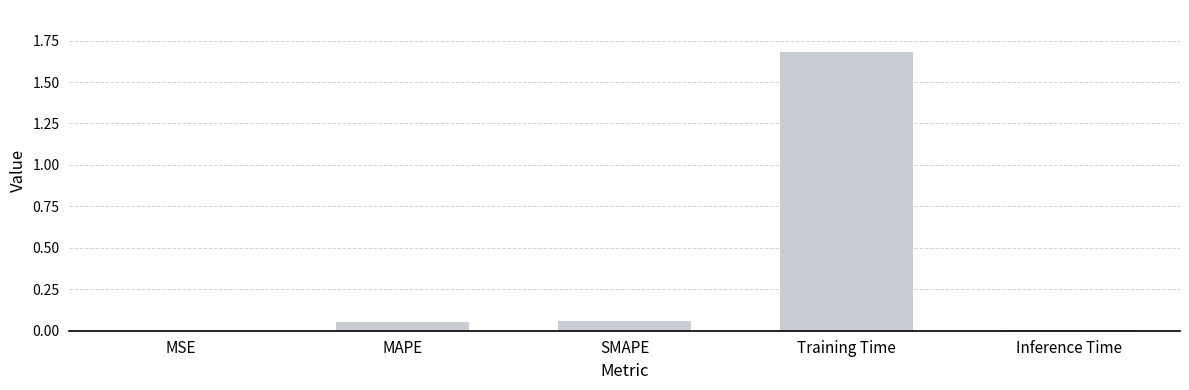

True or false: the data shows 0.0 at MSE.

True